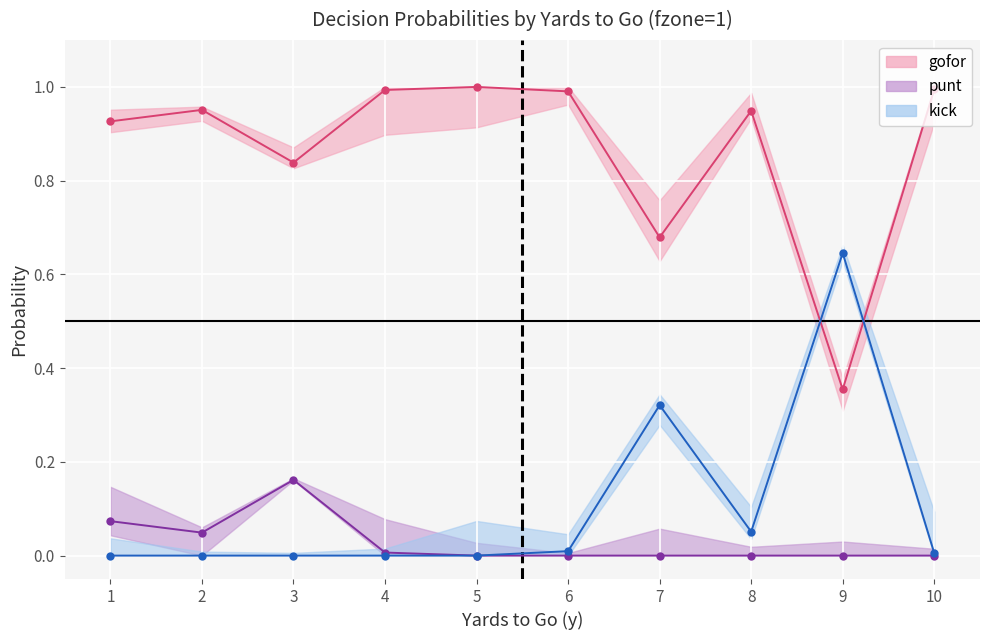

Reading left to right, transcribe all the data shown in this chart.

gofor line: 0.9	1.0	0.8	1.0	1.0	1.0	0.7	0.9	0.4	1.0
punt line: 0.1	0.0	0.2	0.0	0.0	0.0	0.0	0.0	0.0	0.0
kick line: 0.0	0.0	0.0	0.0	0.0	0.0	0.3	0.1	0.6	0.0